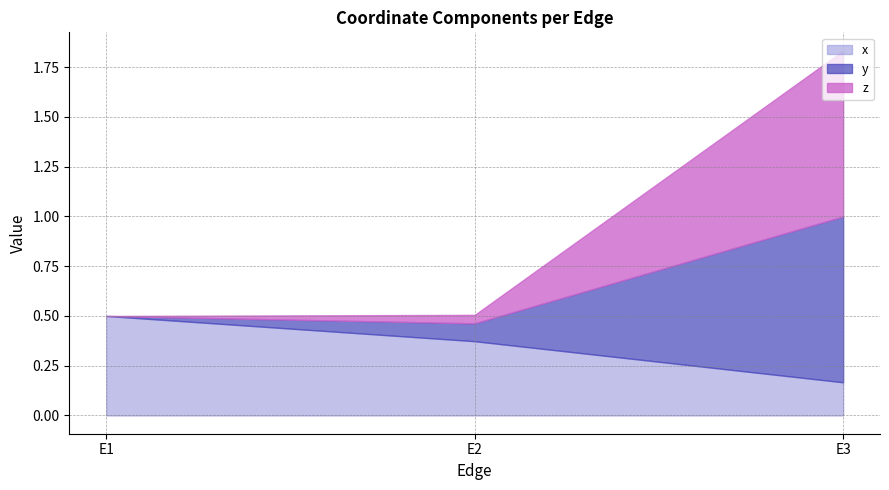

Reading left to right, extract all data points from this chart.

x: E1=0.5	E2=0.4	E3=0.2
y: E1=0.0	E2=0.1	E3=0.8
z: E1=0.0	E2=0.0	E3=0.8